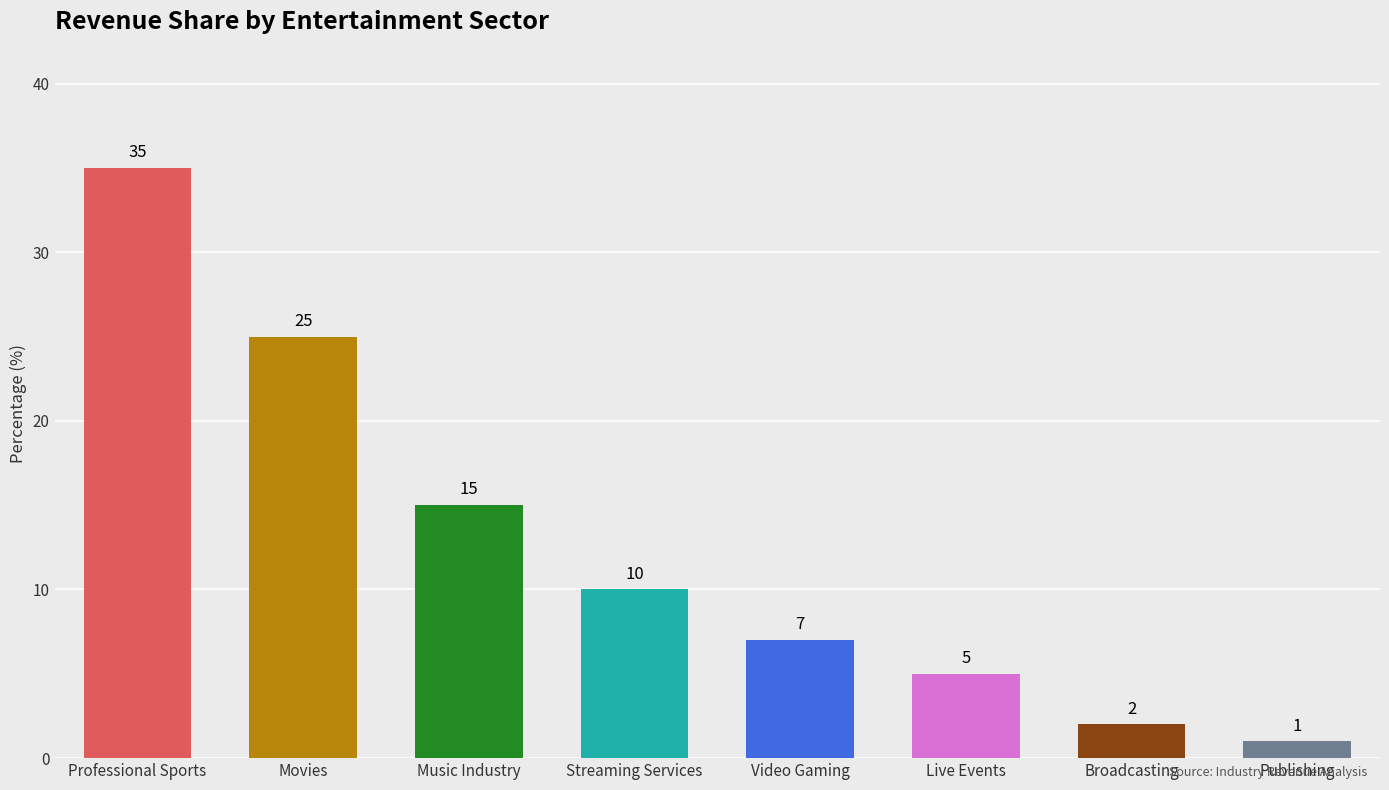

What is the label of the 5th bar from the left?

Video Gaming